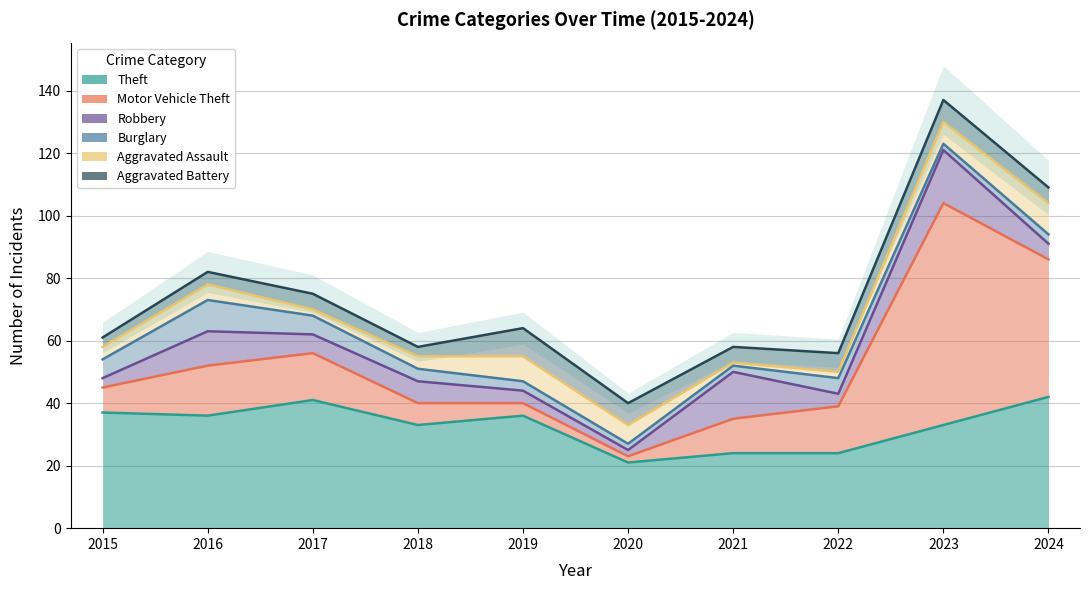

How many intersections are there between Burglary and Aggravated Battery?

1